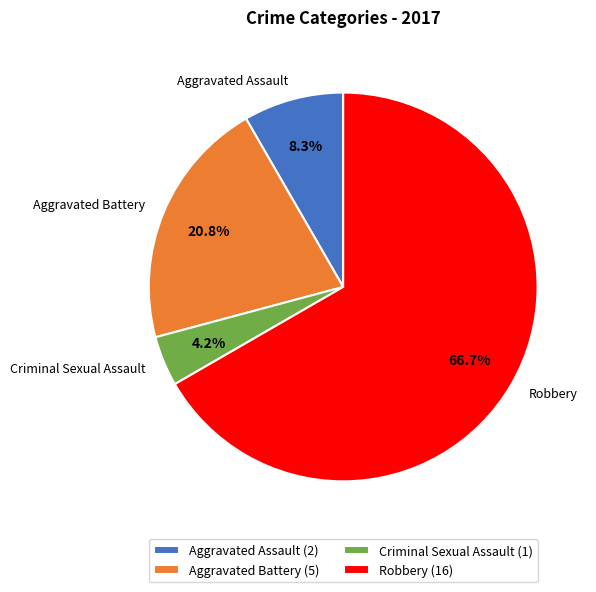

To the nearest percent, what is the combined percentage of Robbery and Criminal Sexual Assault?

71%